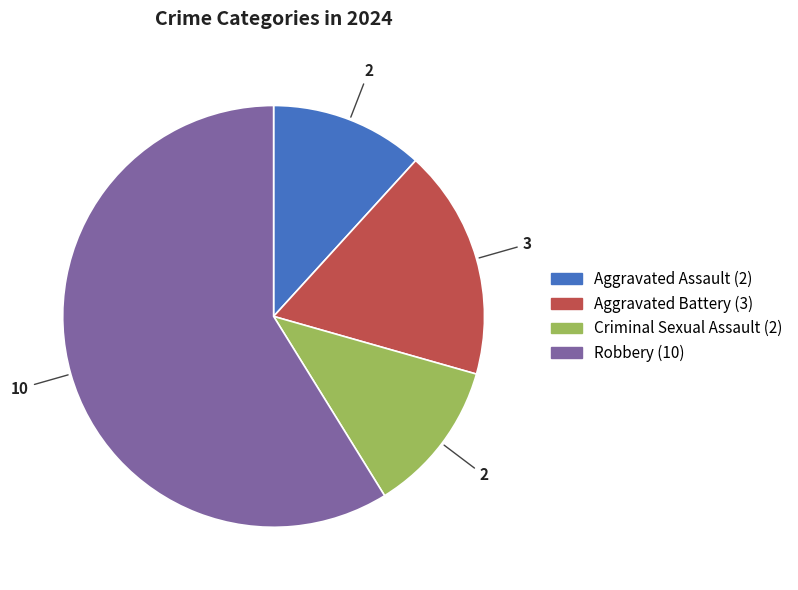

Combined, do Aggravated Assault and Criminal Sexual Assault account for over 50%?

No